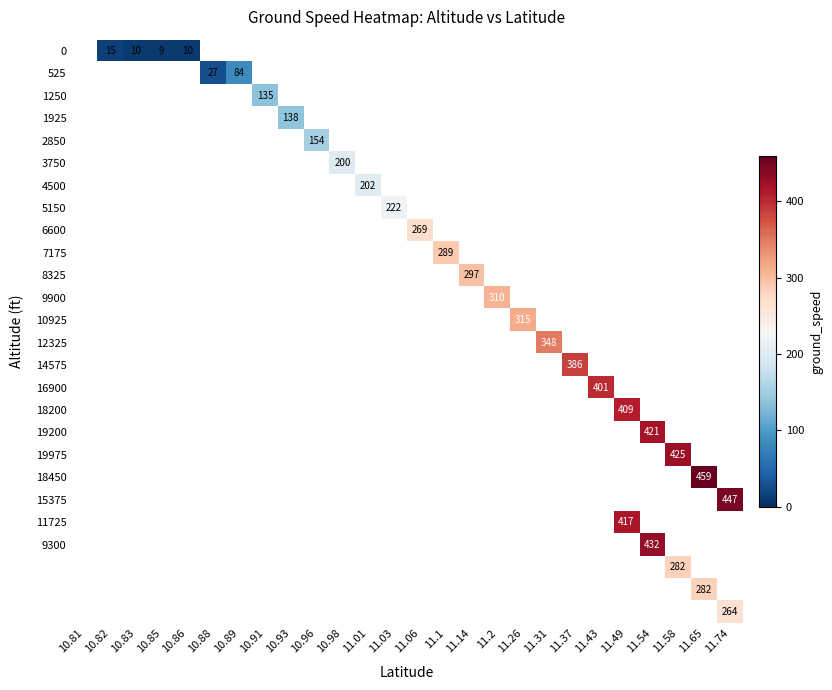

How many series are shown in this chart?

26